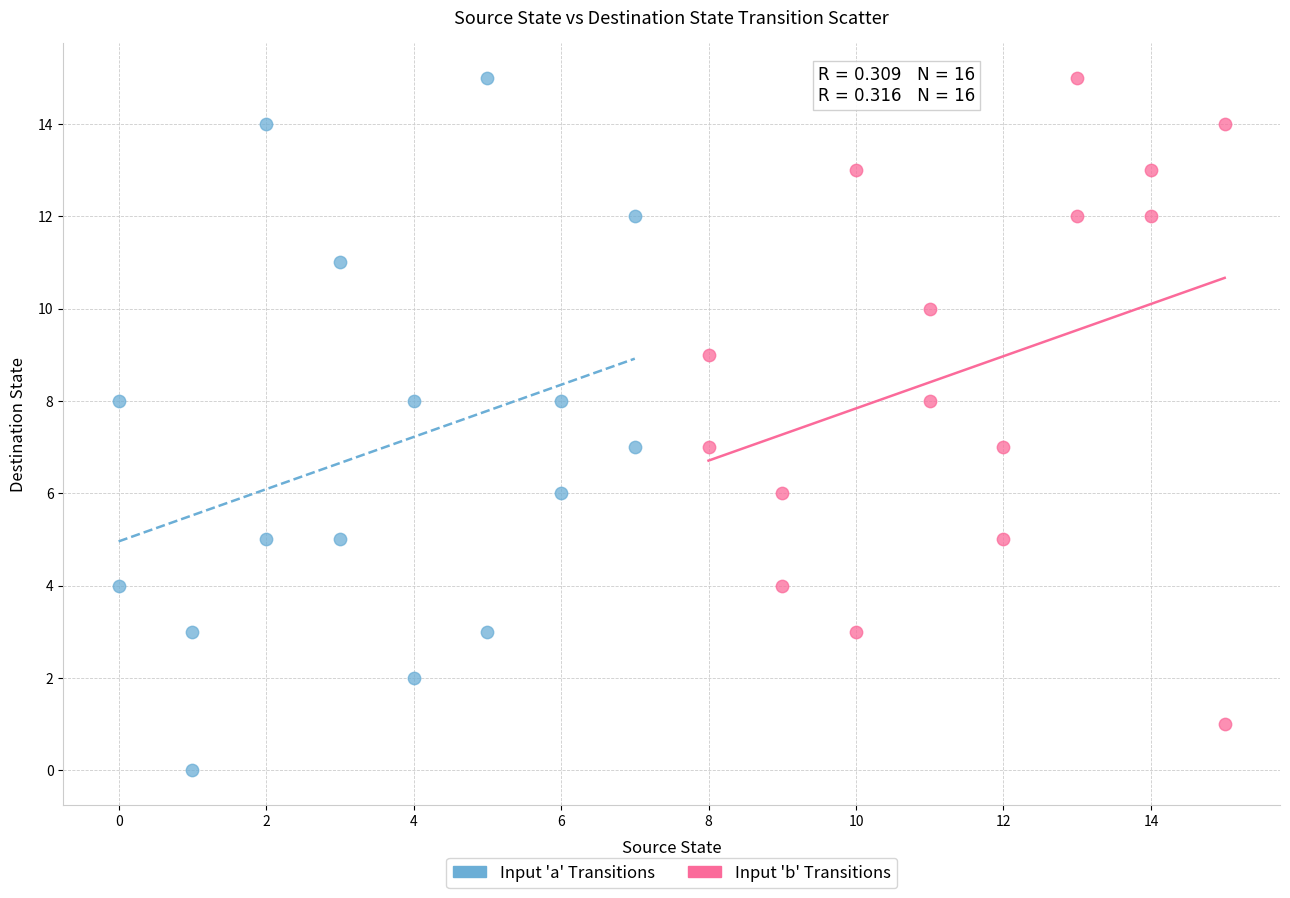

Which series has the largest Y range (max minus min)?

Input 'a' Transitions